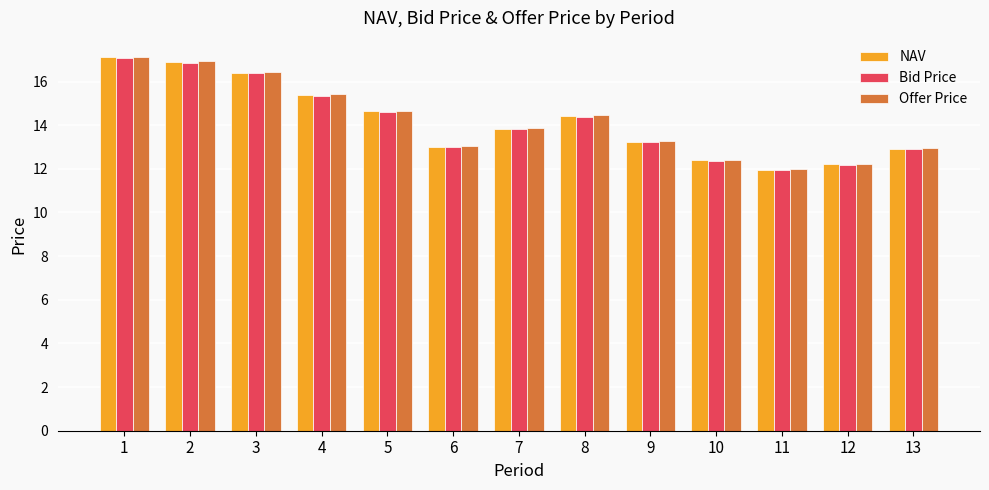

At which category does the chart reach its peak across all series?

1